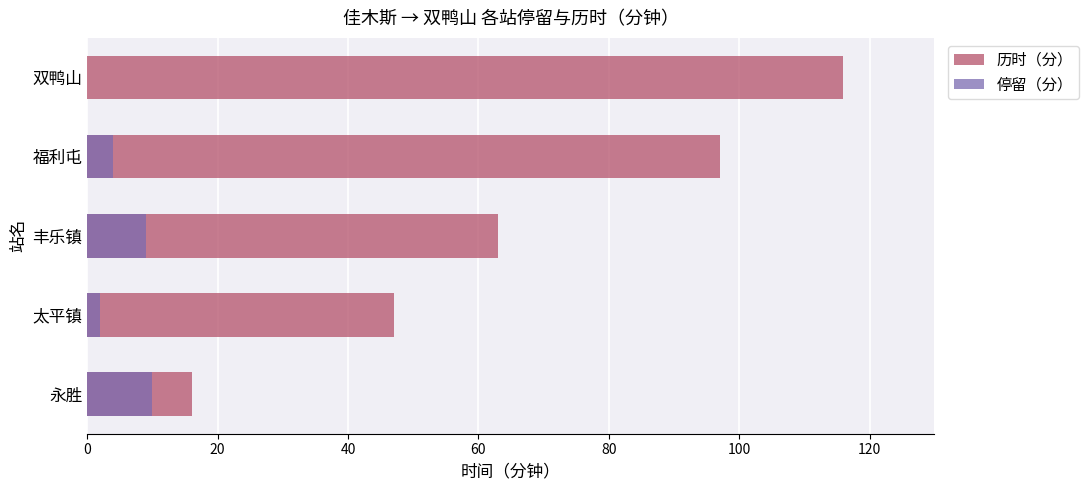

What are all the series names shown in the legend?

历时（分）, 停留（分）